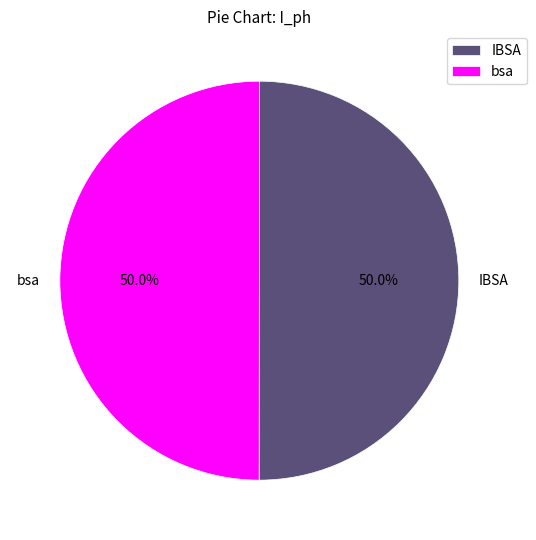

Approximately how many times larger is the value at IBSA compared to bsa?

1.0